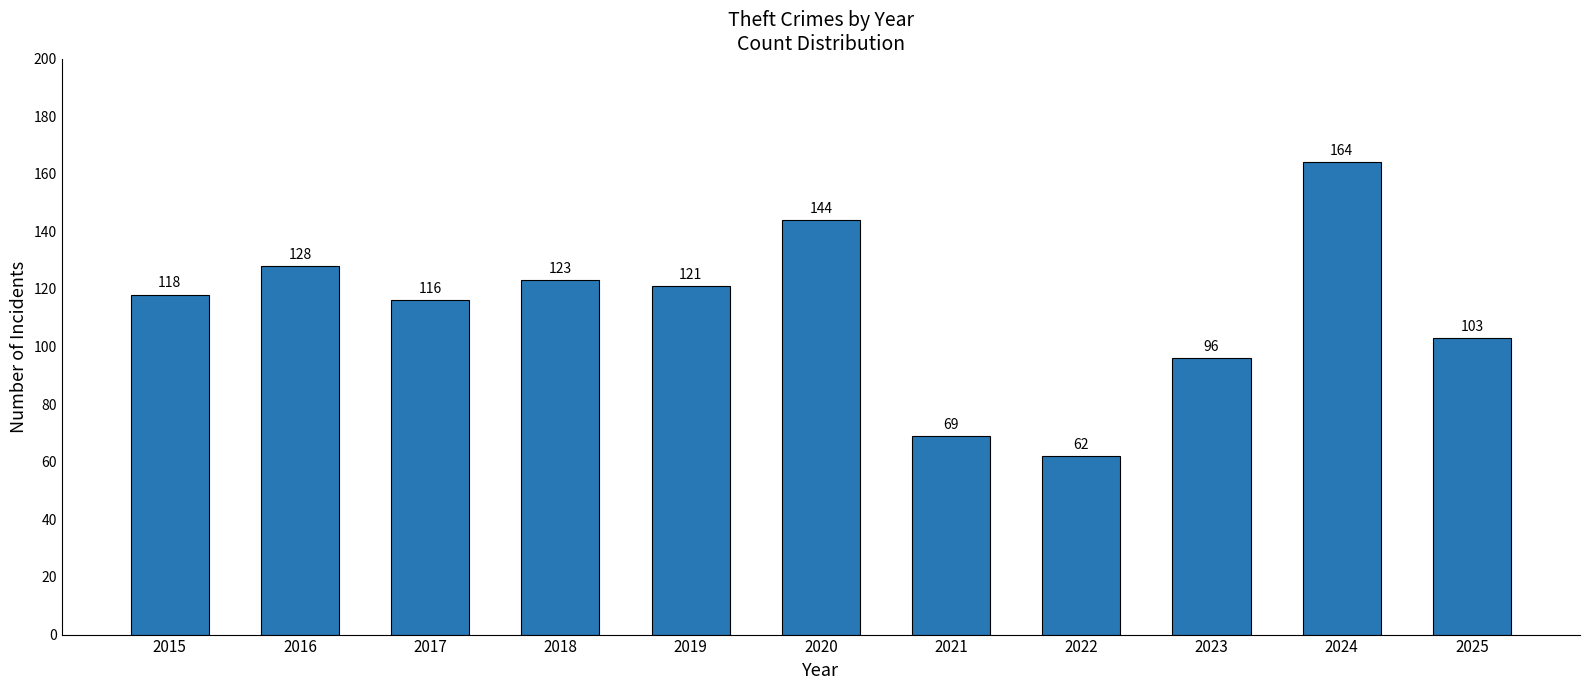

The chart shows a value of 128 at 2016. True or false?

True